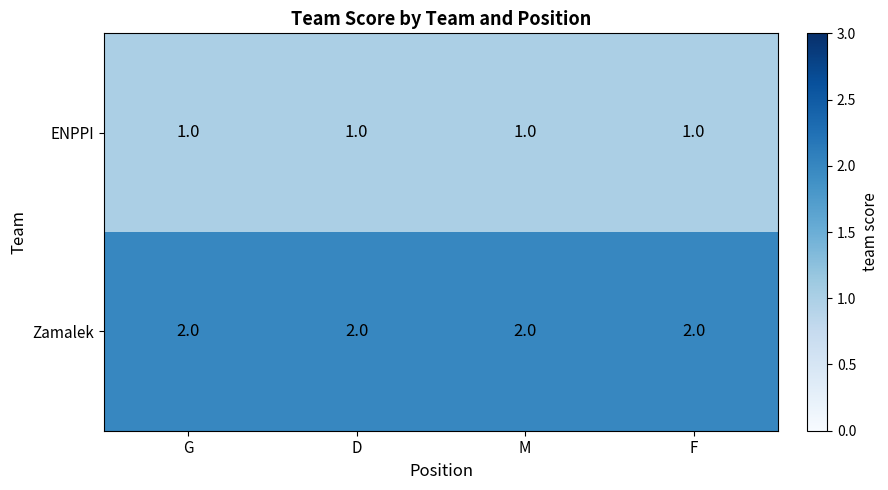

The value of ENPPI at D is 2. True or false?

False